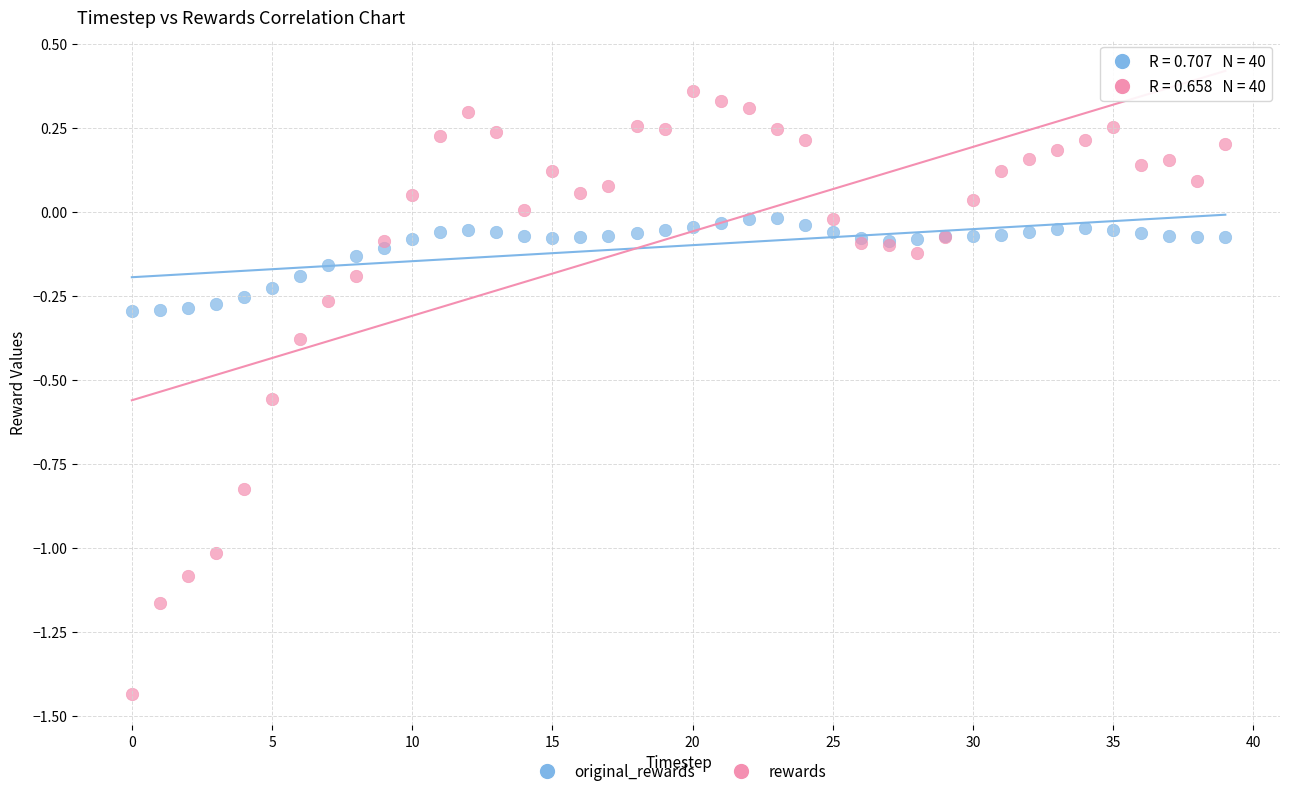

Which series contains the lowest Y value?

rewards